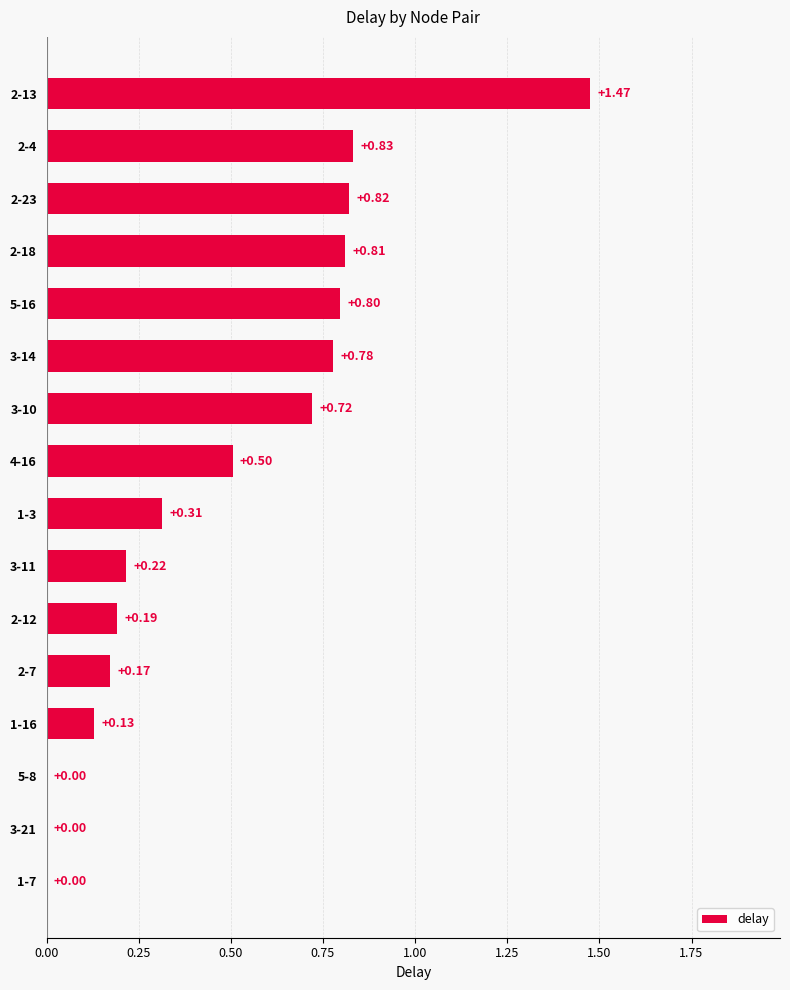

Between 2-4 and 4-16, which is larger?

2-4